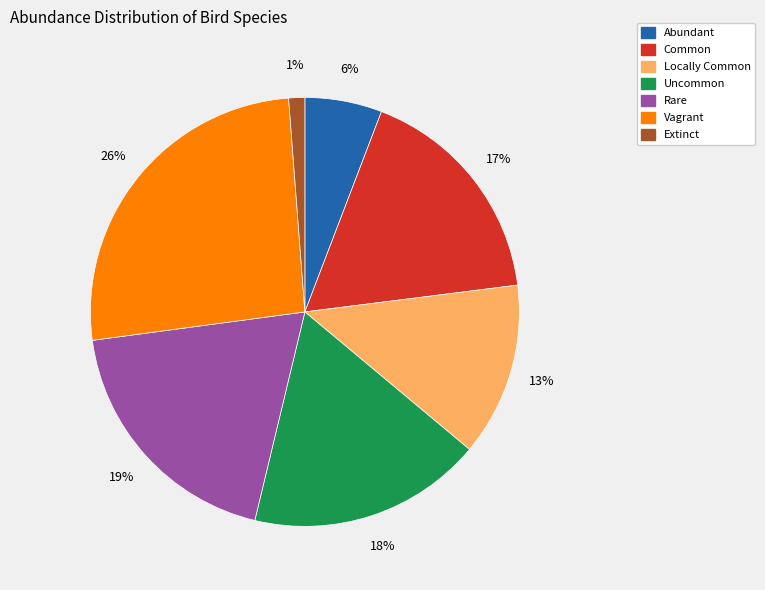

How many slices are in this pie chart?

7